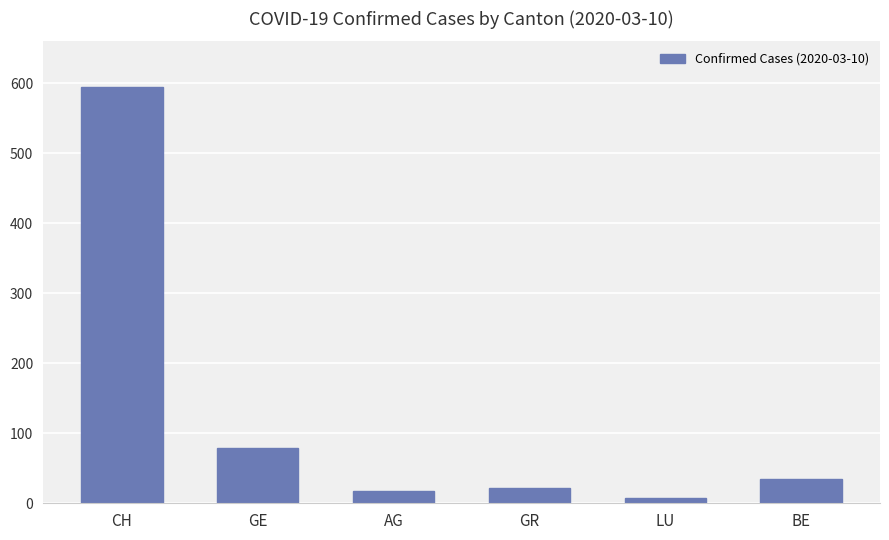

What is the value of the 1st bar from the left?

595